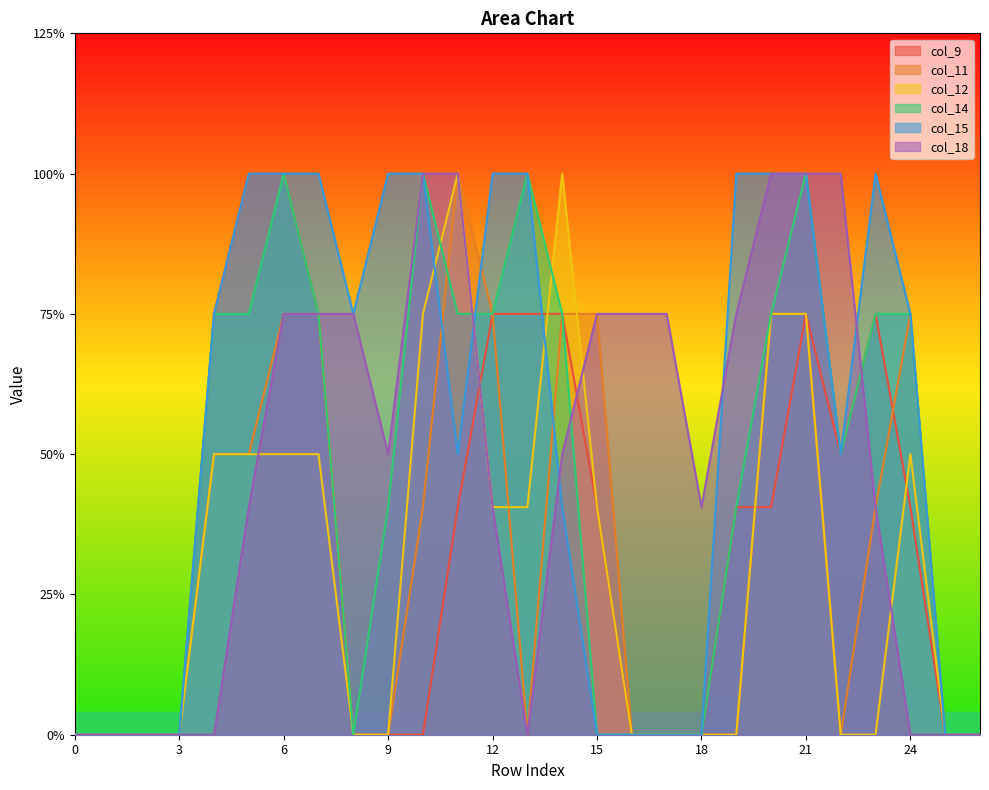

What are all the series names shown in the legend?

col_9, col_11, col_12, col_14, col_15, col_18